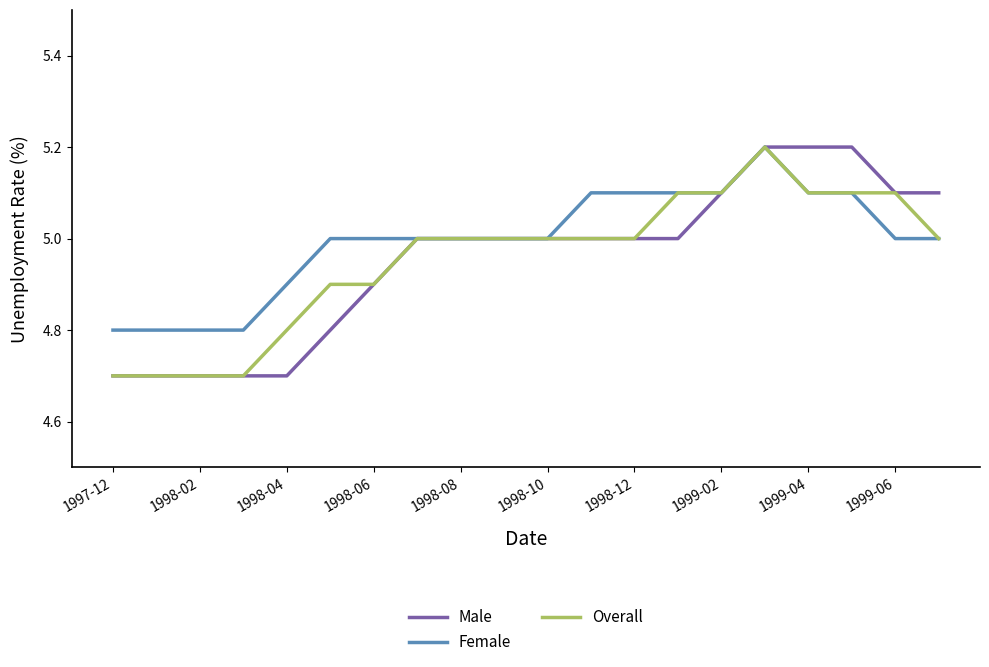

What is the minimum value shown in the chart?

4.7